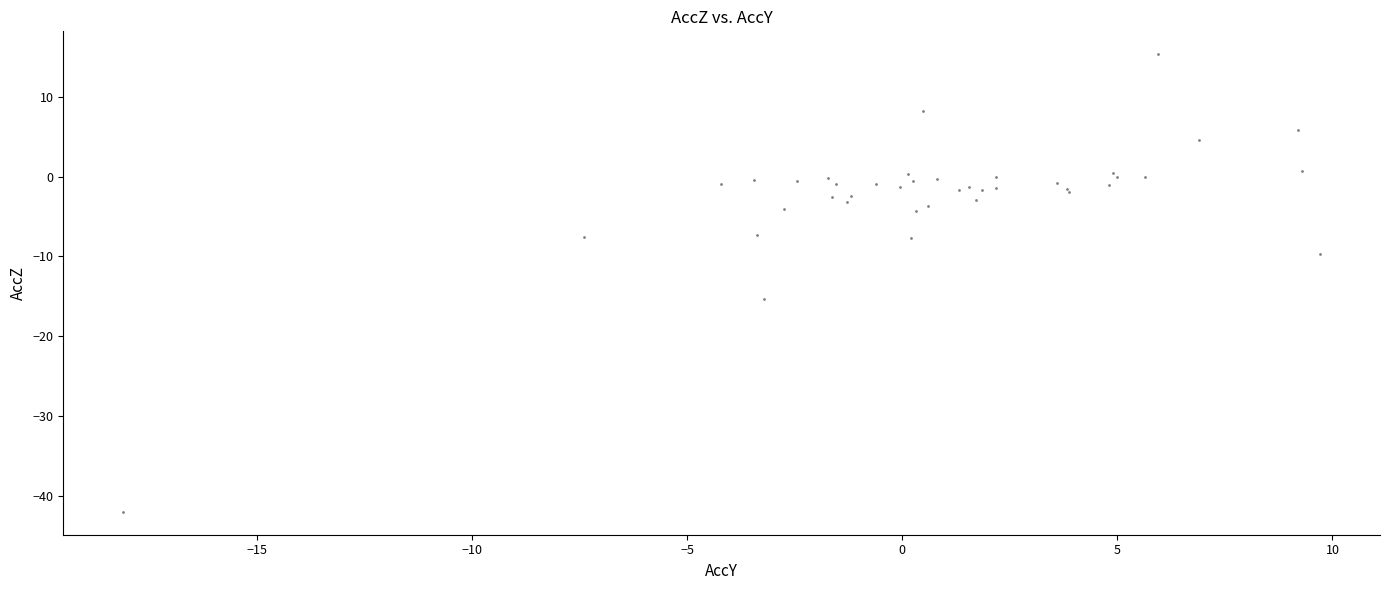

What Y value in the scatter plot is closest to -13?

-15.3